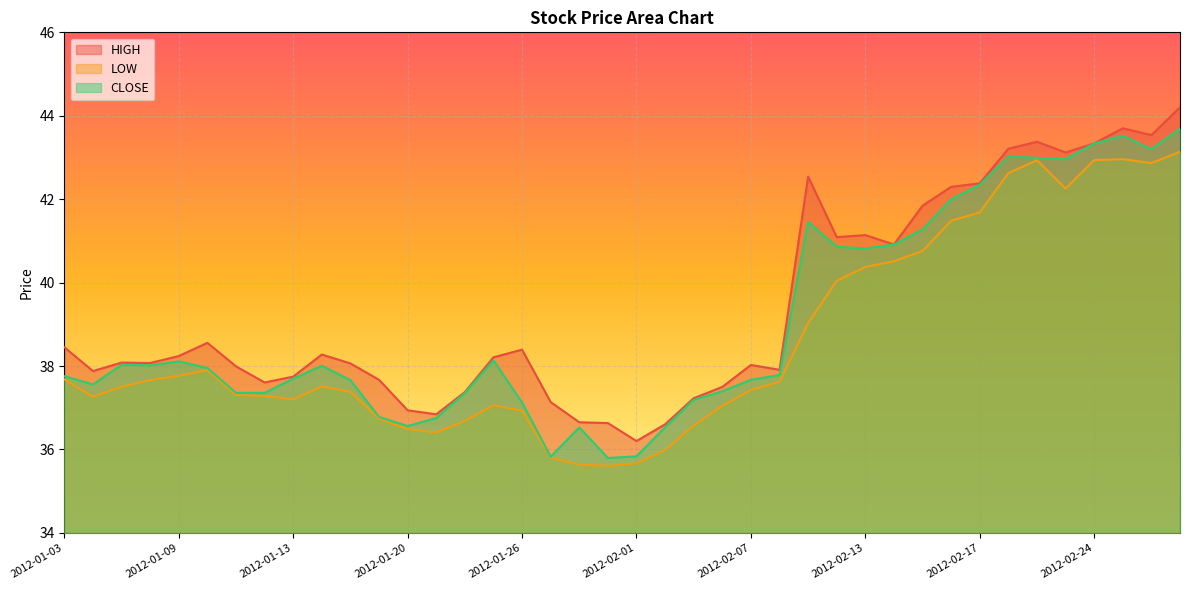

Where does the CLOSE series first go above 37?

2012-01-03